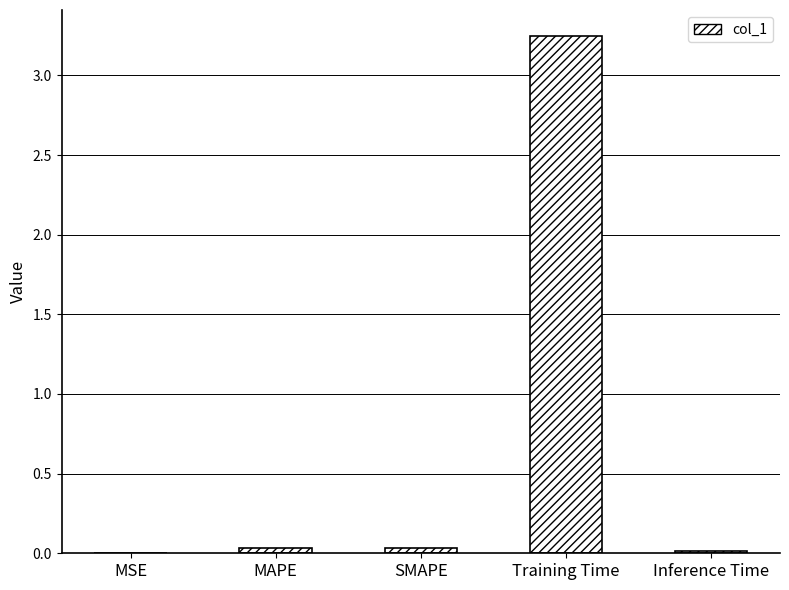

Which category has the highest value across all series?

Training Time